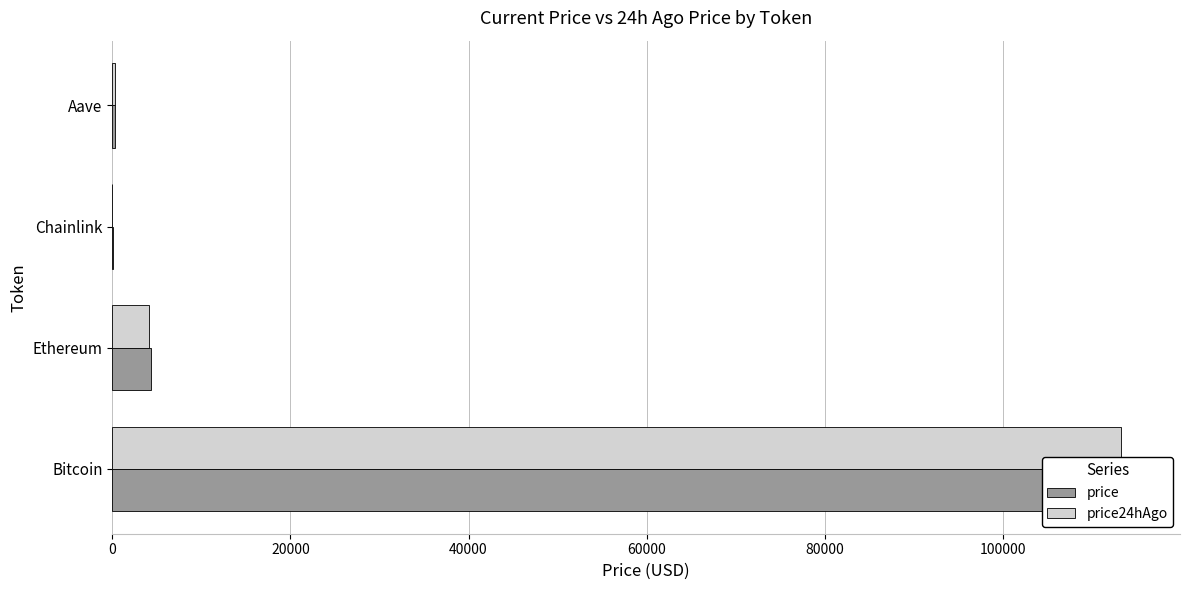

What is the sum of all price24hAgo values?

117658.7